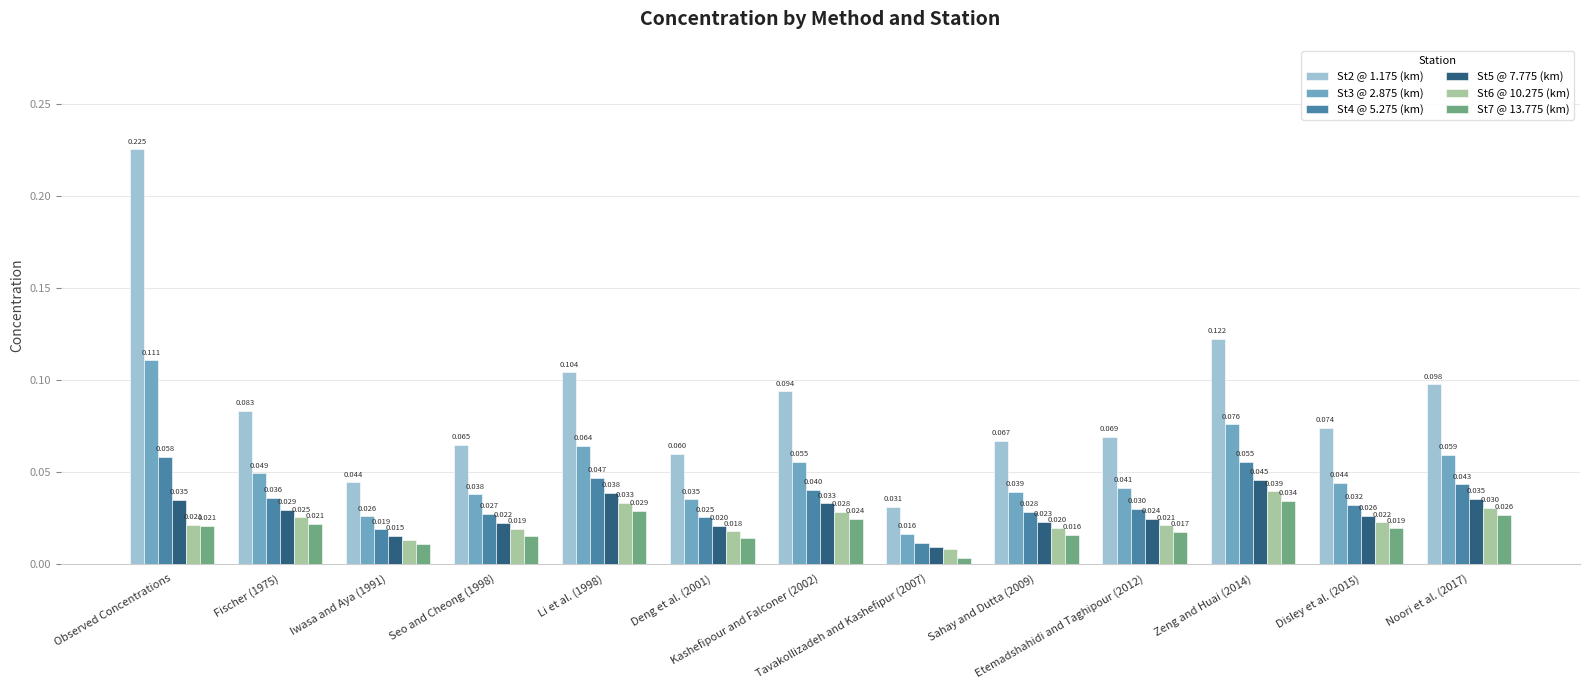

Reading left to right, extract all data points from this chart.

St2 @ 1.175 (km): 0.2	0.1	0.0	0.1	0.1	0.1	0.1	0.0	0.1	0.1	0.1	0.1	0.1
St3 @ 2.875 (km): 0.1	0.0	0.0	0.0	0.1	0.0	0.1	0.0	0.0	0.0	0.1	0.0	0.1
St4 @ 5.275 (km): 0.1	0.0	0.0	0.0	0.0	0.0	0.0	0.0	0.0	0.0	0.1	0.0	0.0
St5 @ 7.775 (km): 0.0	0.0	0.0	0.0	0.0	0.0	0.0	0.0	0.0	0.0	0.0	0.0	0.0
St6 @ 10.275 (km): 0.0	0.0	0.0	0.0	0.0	0.0	0.0	0.0	0.0	0.0	0.0	0.0	0.0
St7 @ 13.775 (km): 0.0	0.0	0.0	0.0	0.0	0.0	0.0	0.0	0.0	0.0	0.0	0.0	0.0